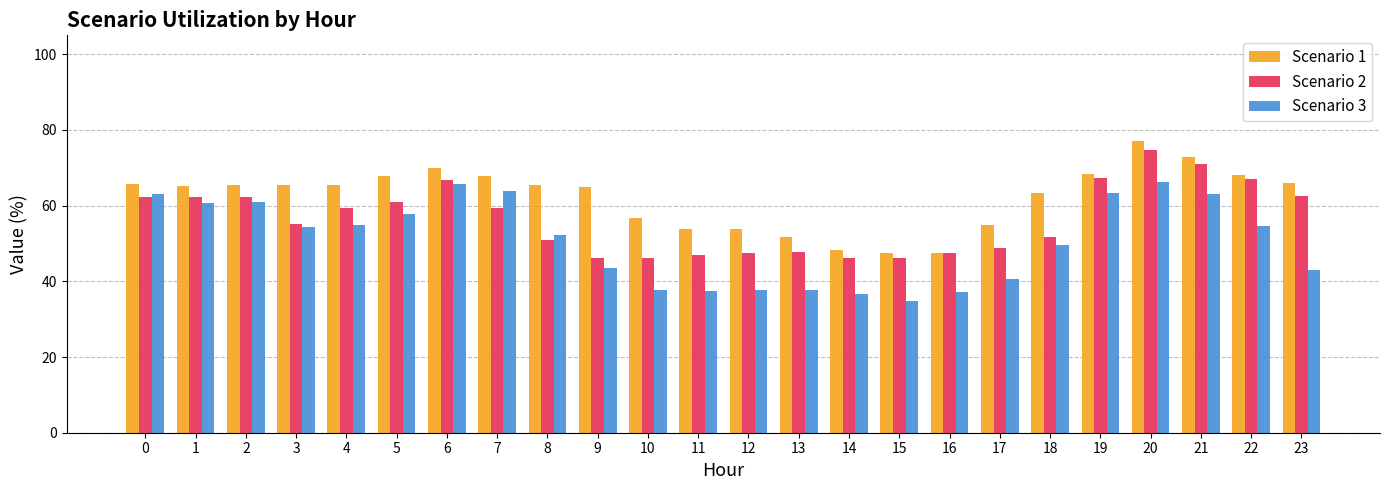

What is the value of the Scenario 1 bar at the 14th from the left?

51.6